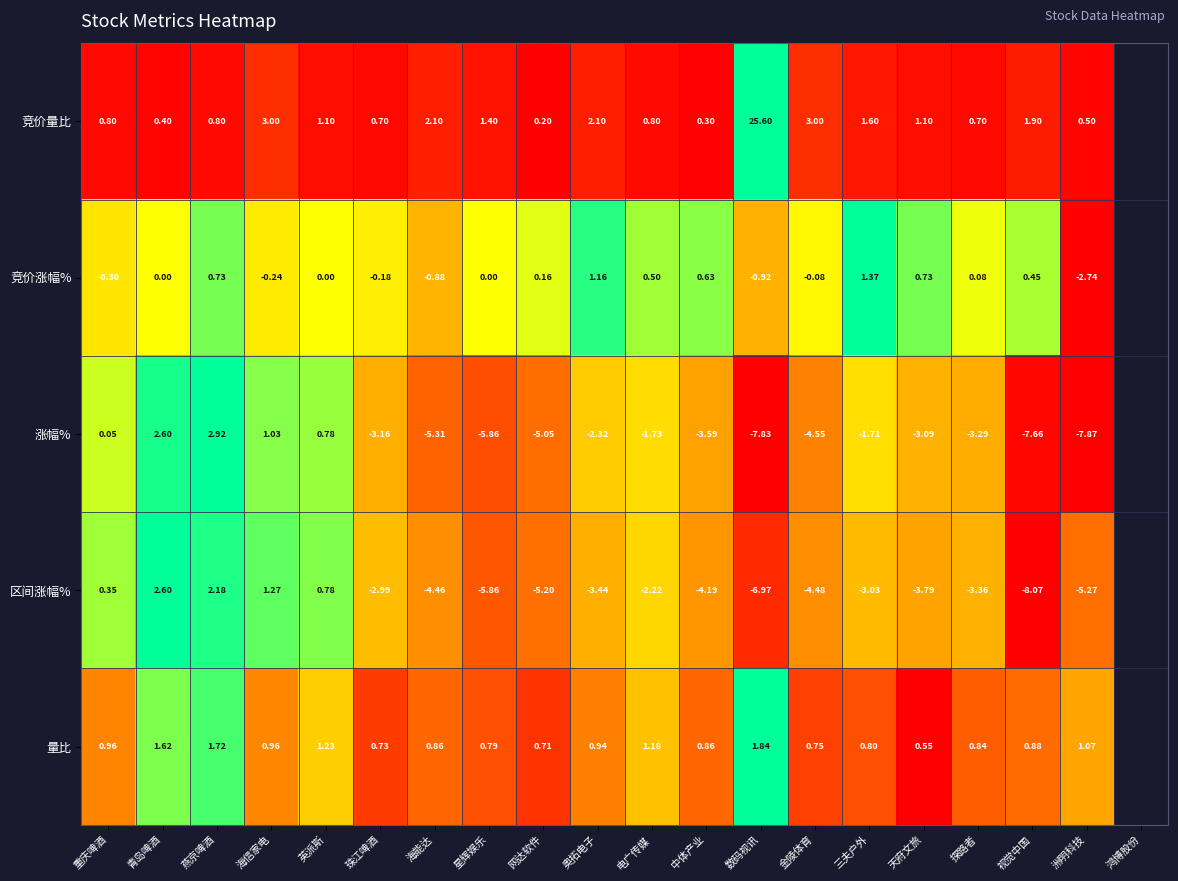

At which label is 涨幅% closest to -2?

电广传媒